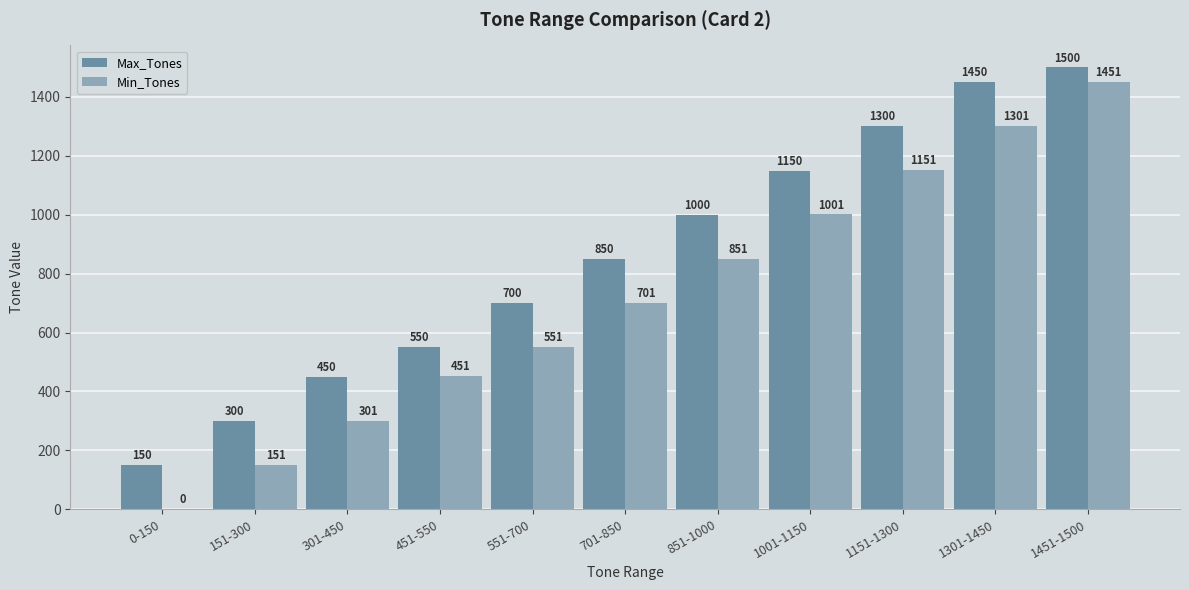

What is the total value across all series at 851-1000?

1851